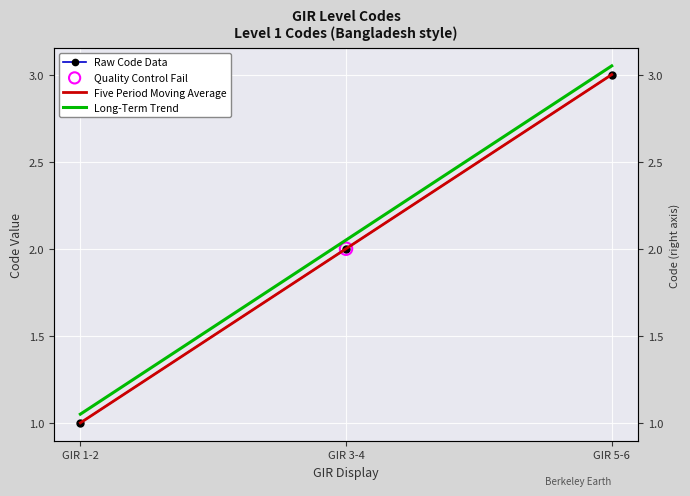

Which series has the largest Y range (max minus min)?

Raw Code Data